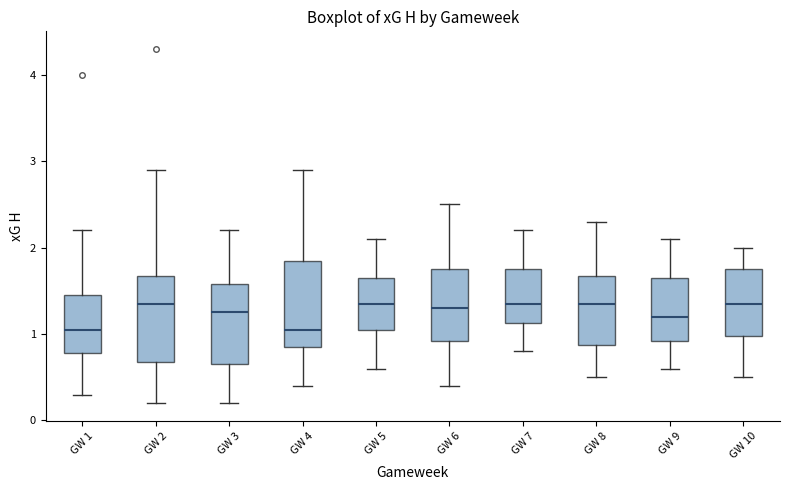

Reading left to right, transcribe this box plot: for each box, give where its median line is, the range the box spans, and where its two whiskers end, as read against the y-axis. The values are not printed on the chart, so give them approximately, as read against the axis.

GW 1: median 1.1, box 0.8 to 1.5, whiskers 0.3 to 2.2
GW 2: median 1.4, box 0.7 to 1.7, whiskers 0.2 to 2.9
GW 3: median 1.3, box 0.7 to 1.6, whiskers 0.2 to 2.2
GW 4: median 1.1, box 0.9 to 1.9, whiskers 0.4 to 2.9
GW 5: median 1.4, box 1.1 to 1.7, whiskers 0.6 to 2.1
GW 6: median 1.3, box 0.9 to 1.8, whiskers 0.4 to 2.5
GW 7: median 1.4, box 1.1 to 1.8, whiskers 0.8 to 2.2
GW 8: median 1.4, box 0.9 to 1.7, whiskers 0.5 to 2.3
GW 9: median 1.2, box 0.9 to 1.7, whiskers 0.6 to 2.1
GW 10: median 1.4, box 1.0 to 1.8, whiskers 0.5 to 2.0